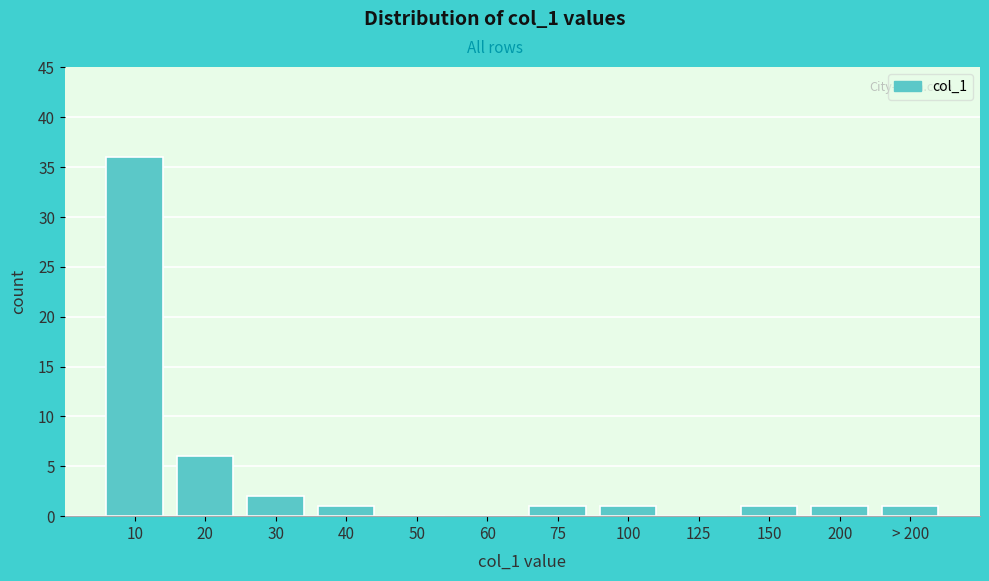

Reading left to right, list all the values displayed in this chart.

10=36	20=6	30=2	40=1	50=0	60=0	75=1	100=1	125=0	150=1	200=1	> 200=1